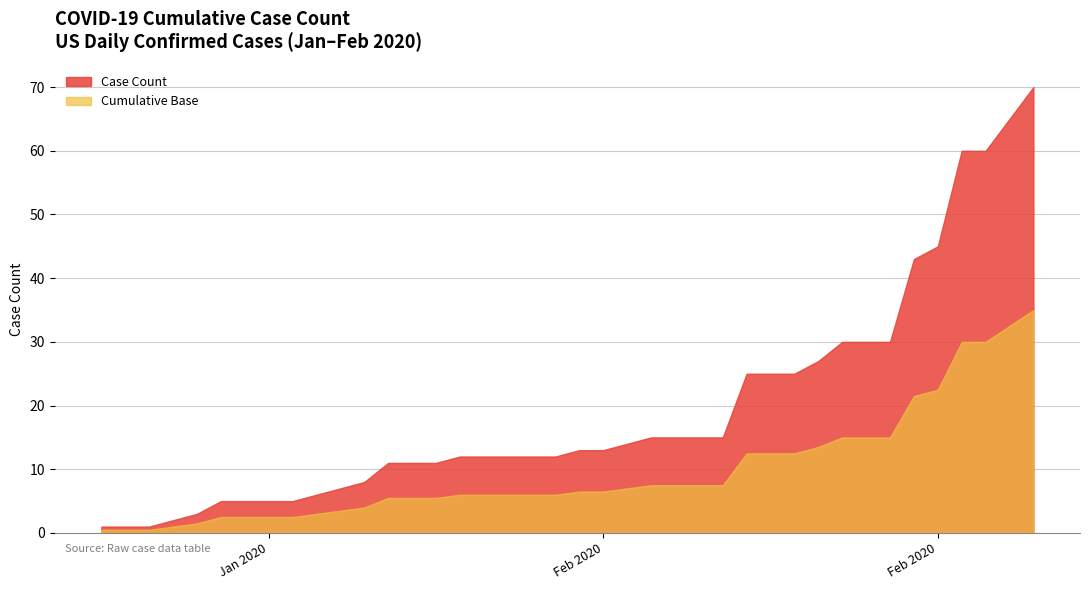

Does the chart display data point markers on the line(s)?

No